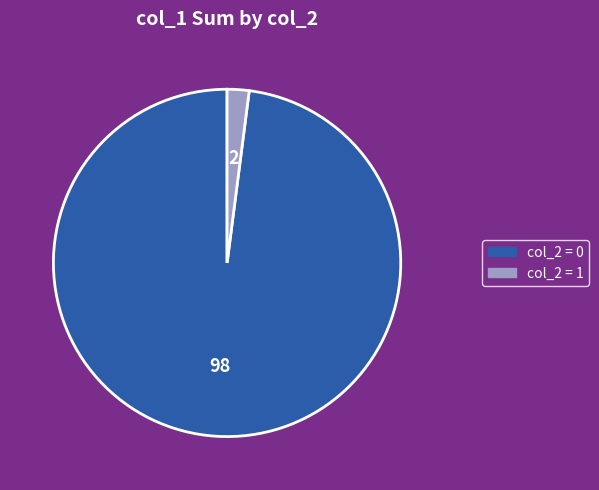

Is there a majority slice in this chart?

Yes